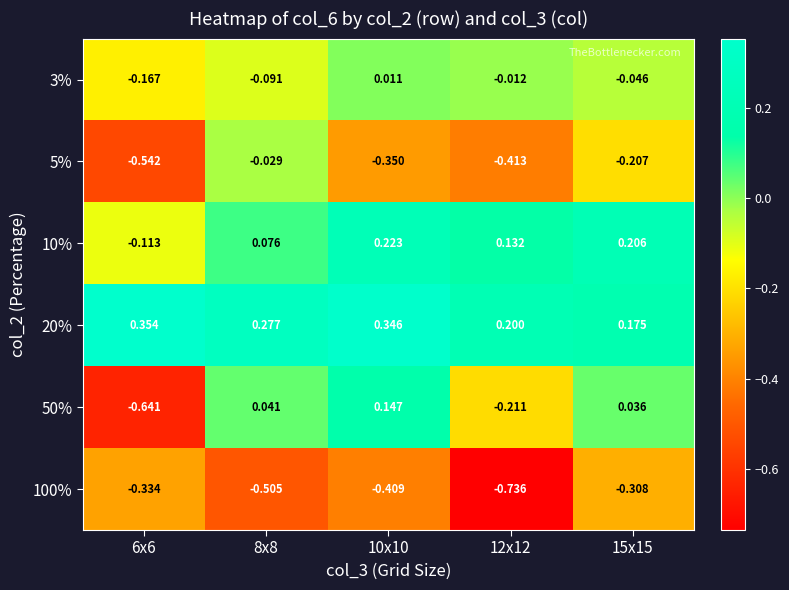

Is the value of 20% at 8x8 greater than the value of 3% at 10x10?

Yes